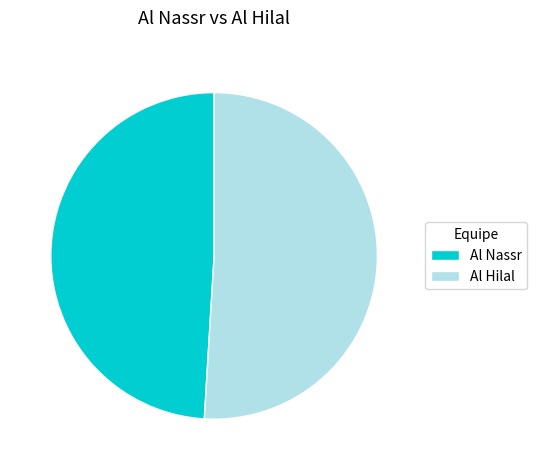

How many slices are in this pie chart?

2